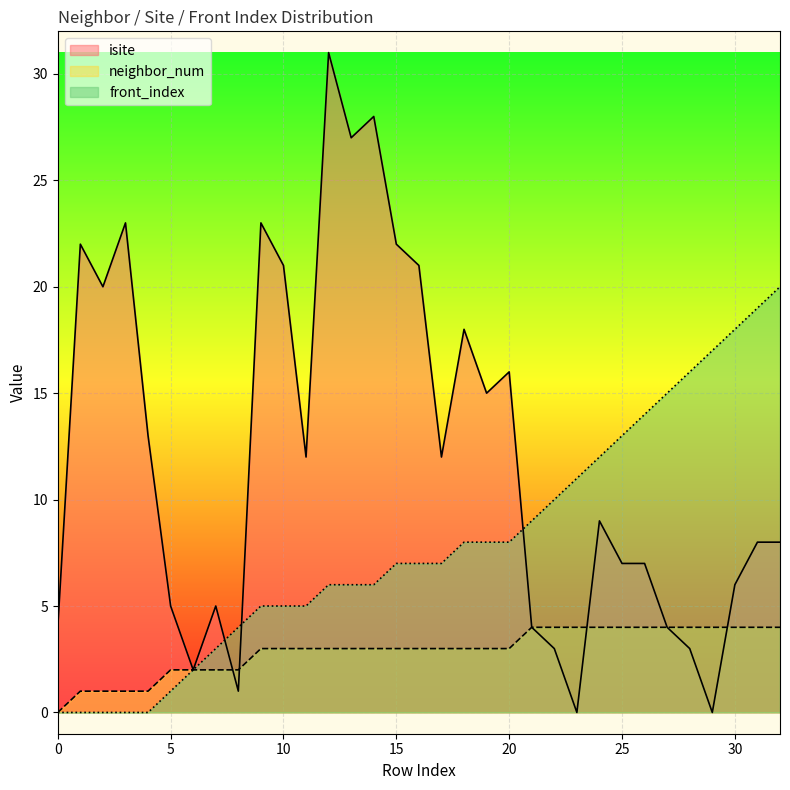

How many values in front_index are above zero?

28